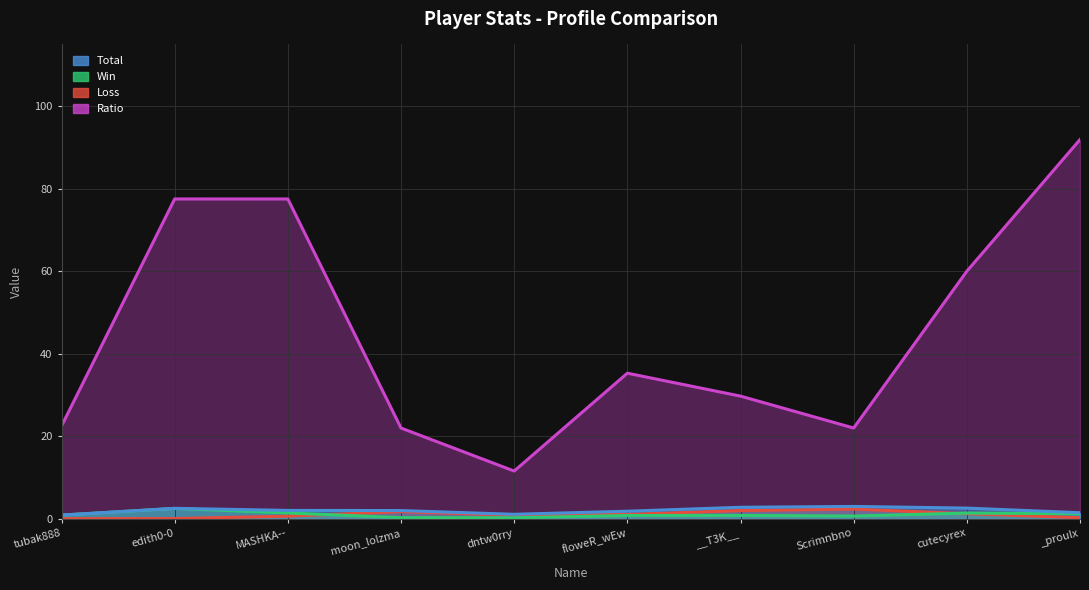

At which label is Win closest to 2?

cutecyrex